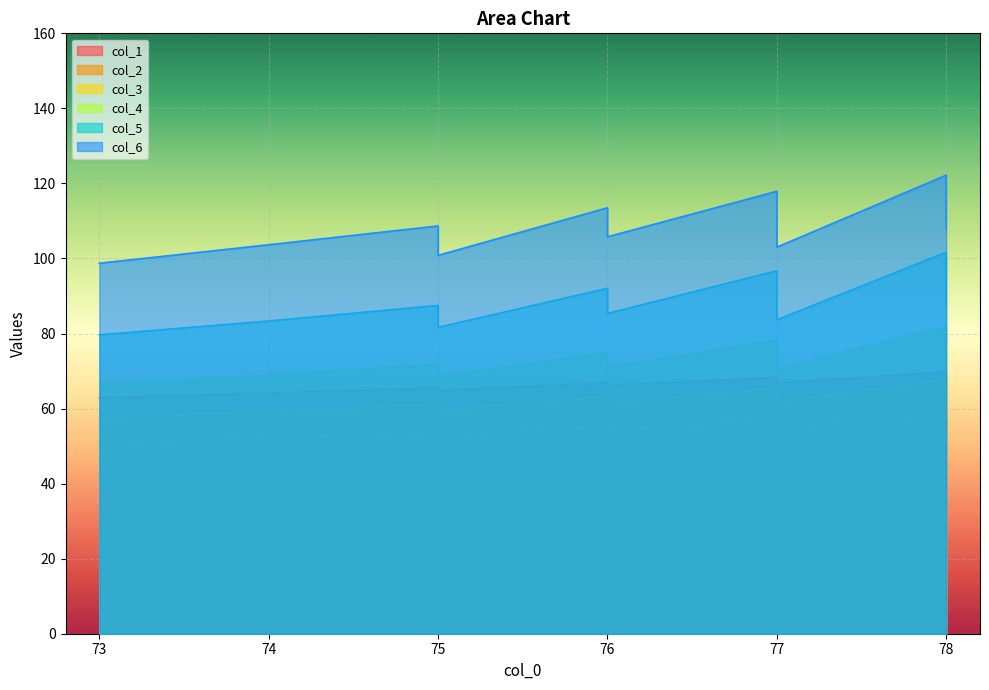

List the series in order of their peak value, lowest first.

col_2, col_3, col_1, col_4, col_5, col_6